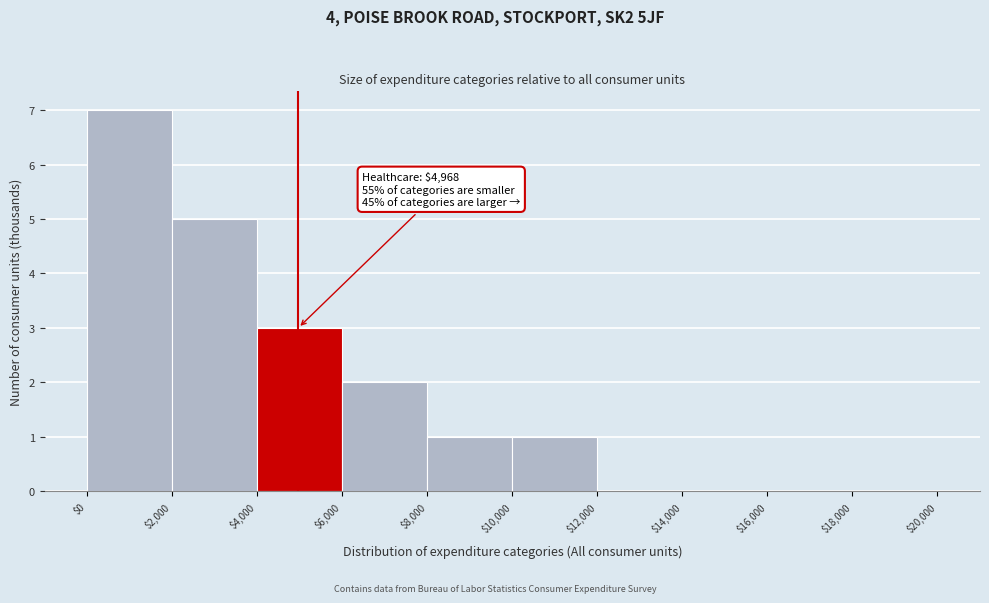

Which range on the x-axis has the tallest bar?

$0 to $2,000